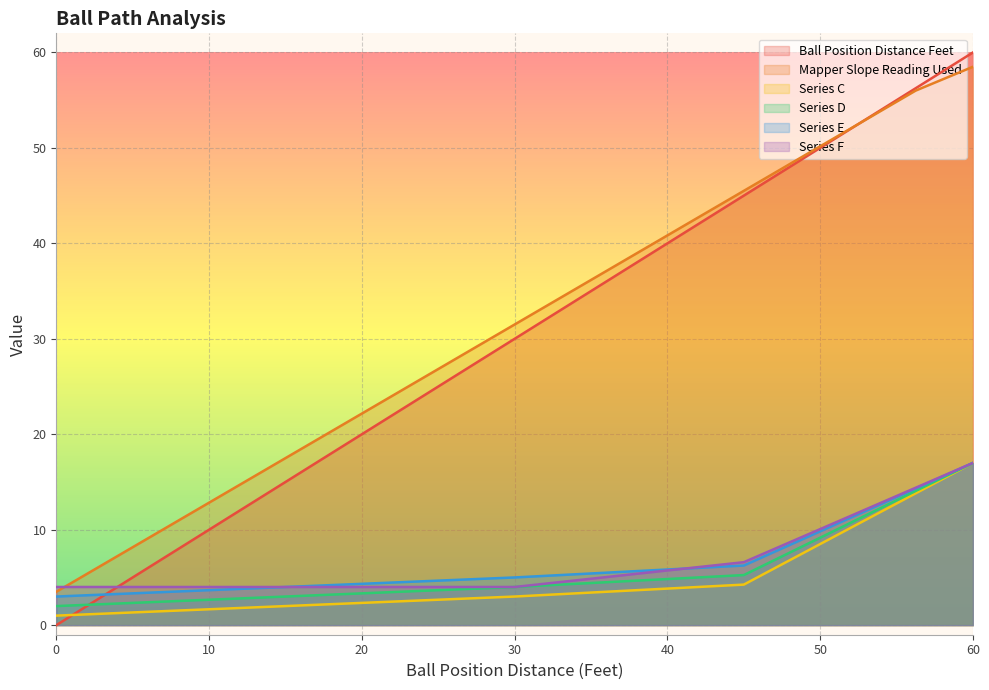

What is the spread (max minus min) of values at 22.5?

22.0